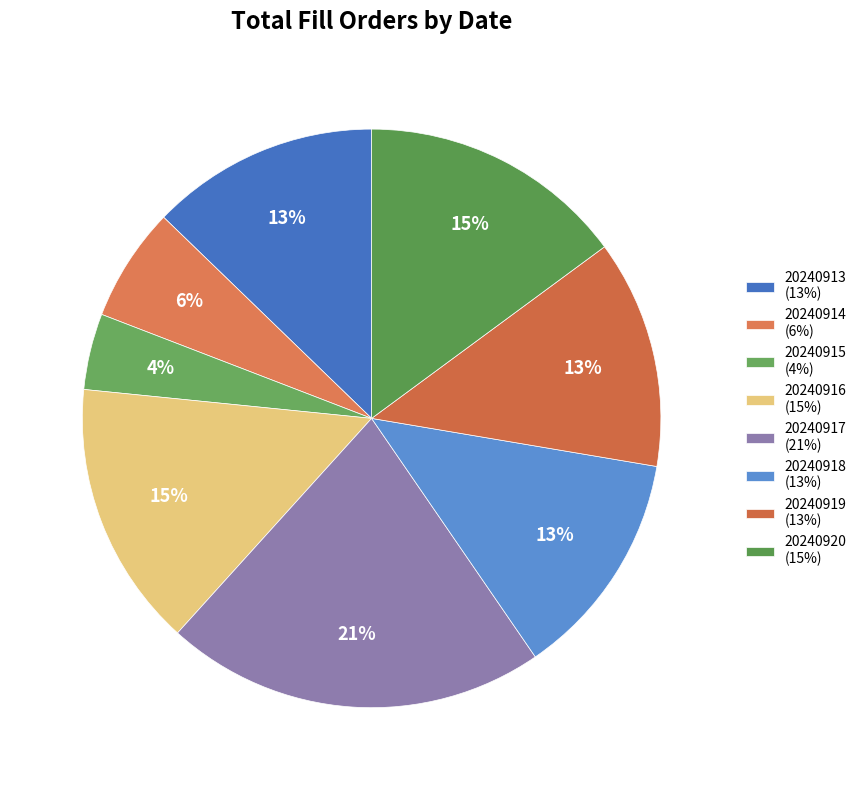

How many segments does this pie chart have?

8